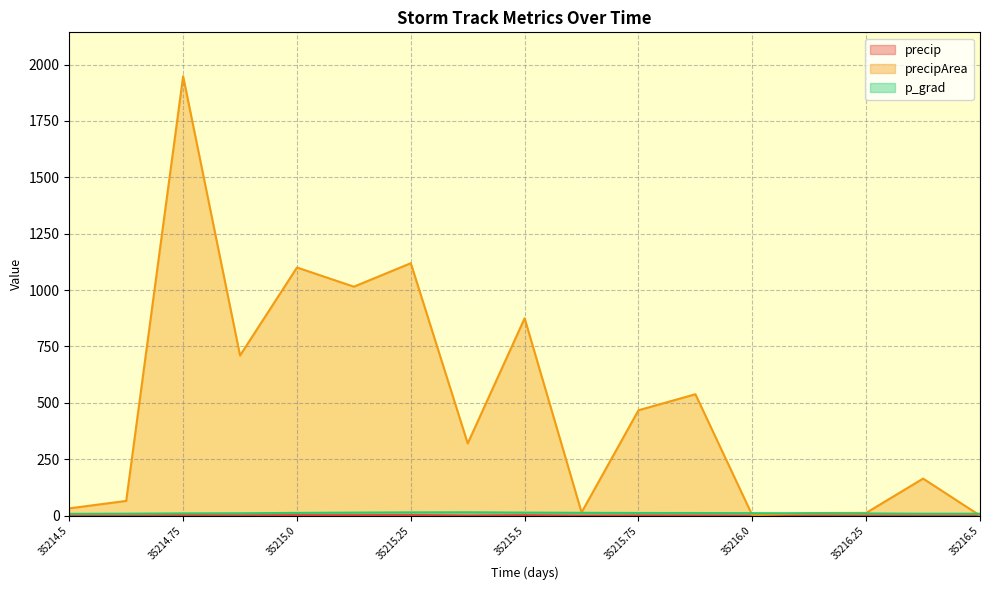

Count the number of data series in this chart.

3